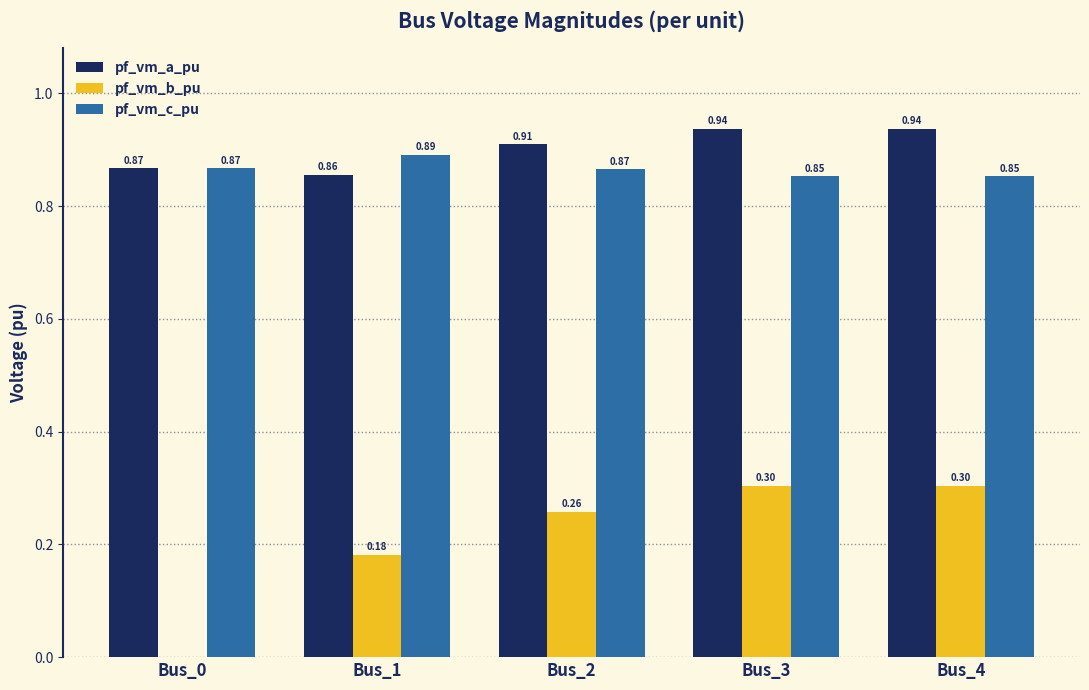

Between Bus_2 and Bus_3, which series saw the biggest shift?

pf_vm_b_pu